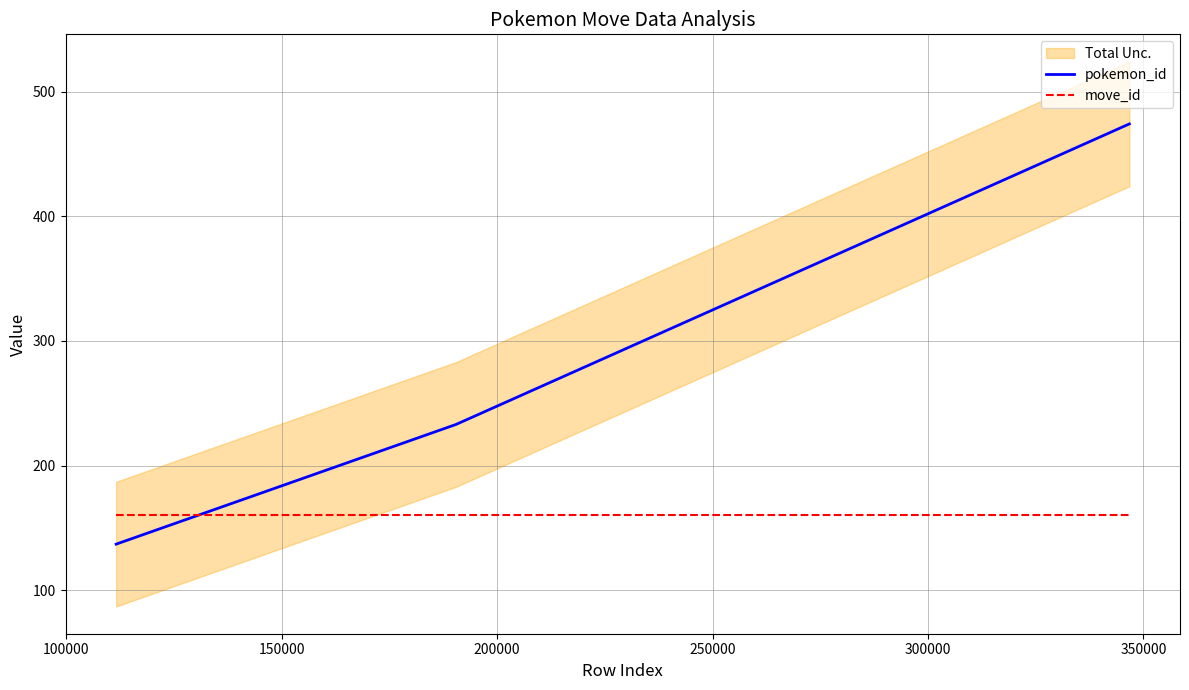

What is the maximum value for move_id?

160